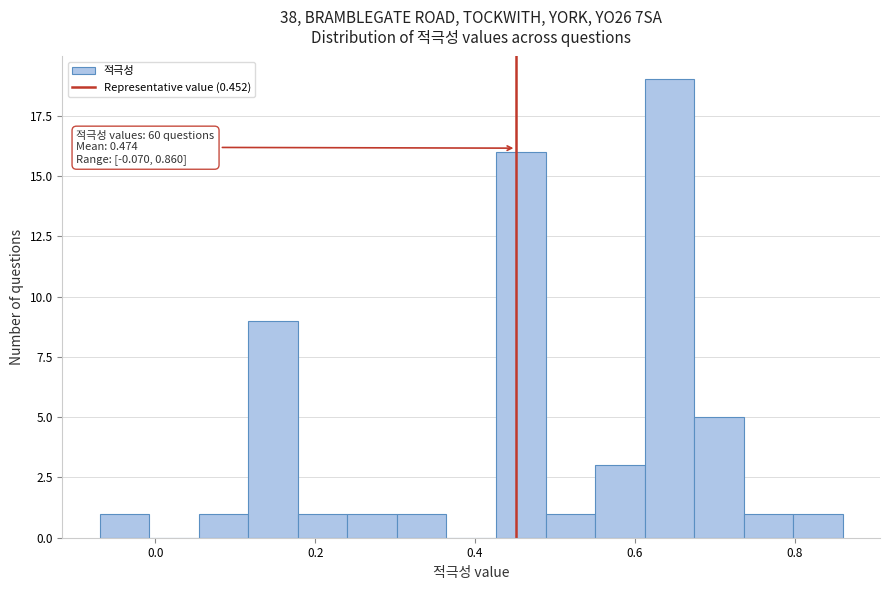

Around what value on the x-axis is the tallest bar? Give the approximate position of its centre, as read against the axis.

0.64